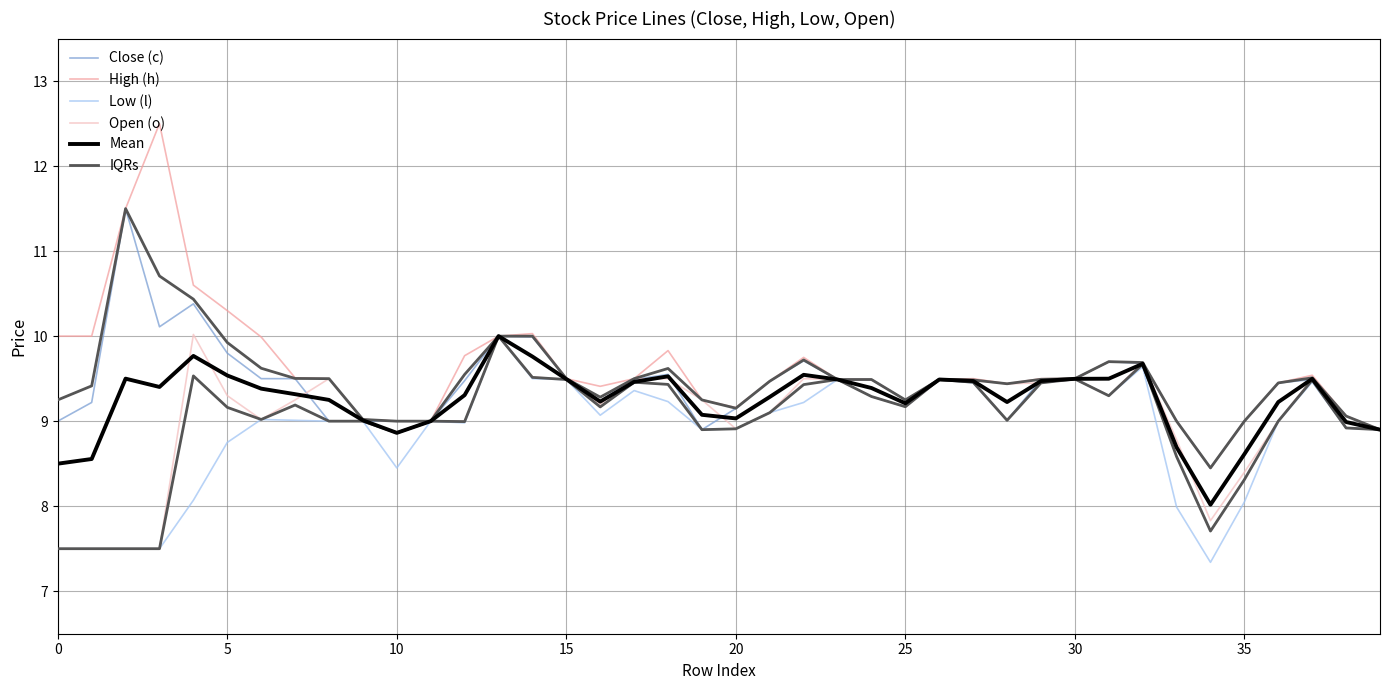

Which series has the largest range (max minus min)?

High (h)